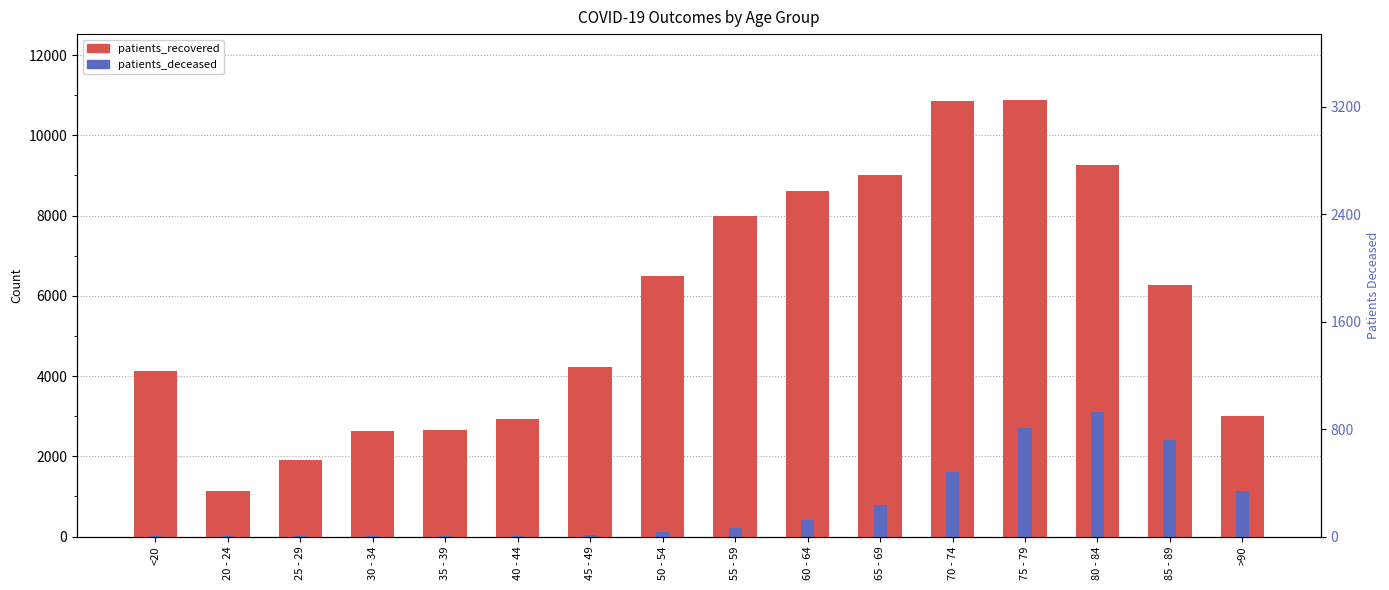

Is it true that patients_recovered equals 1125 at 20 - 24?

True